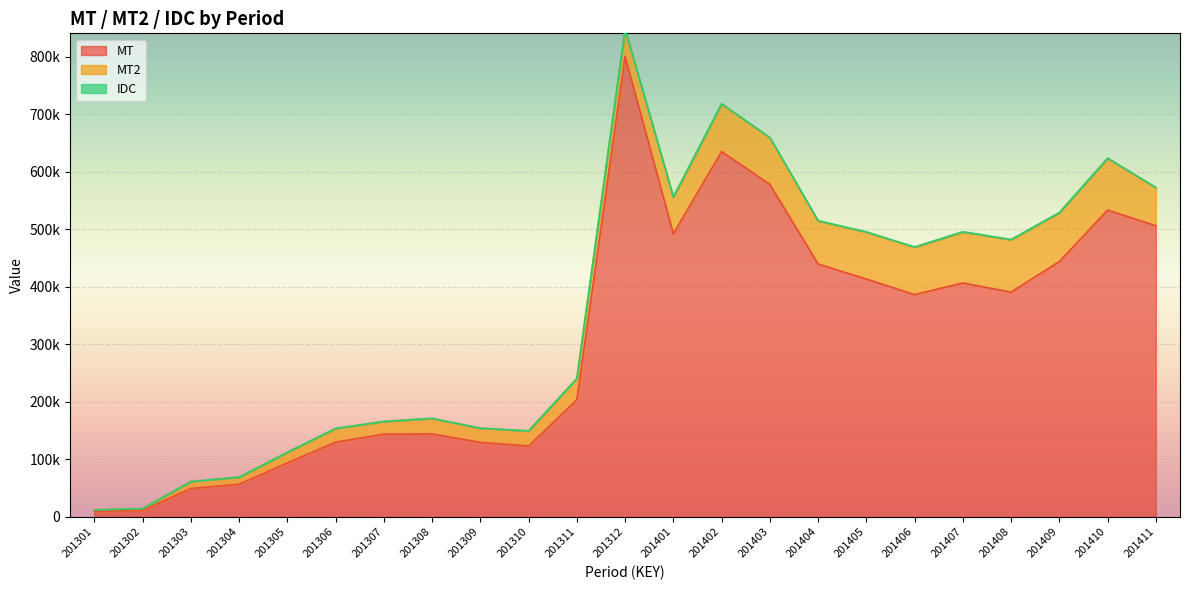

Where is the first local maximum for MT?

201308